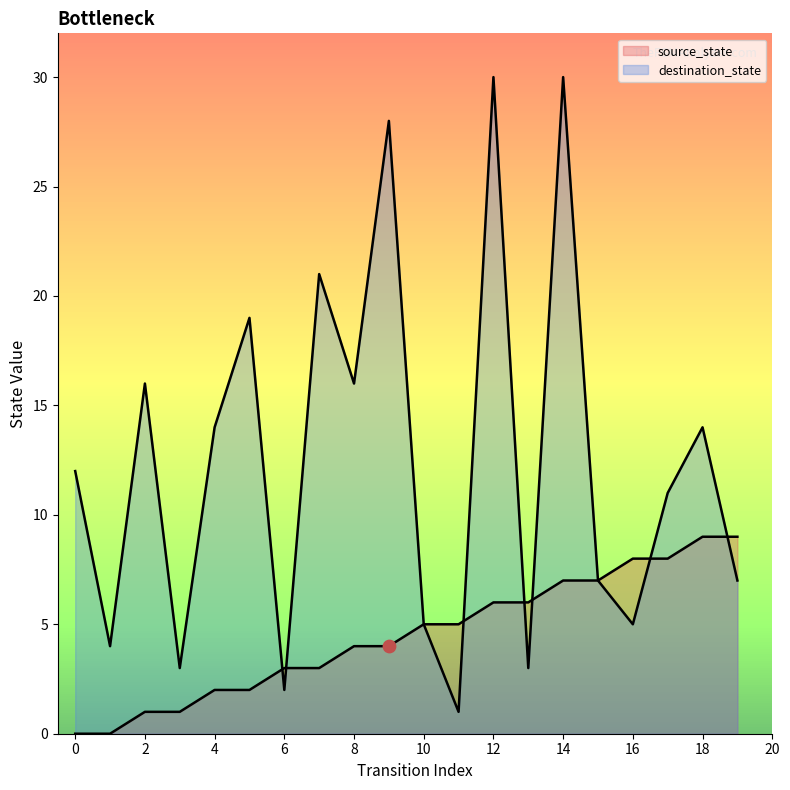

At how many categories does at least one series exceed 13?

9